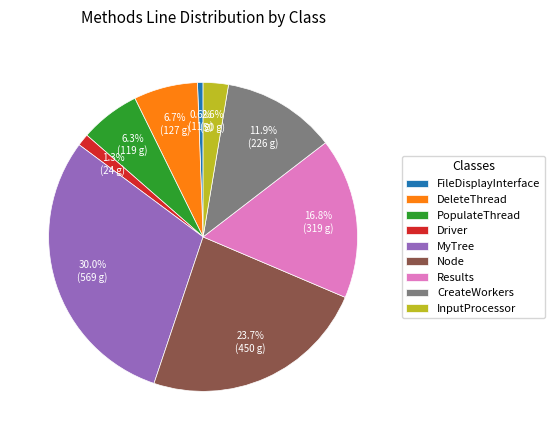

Which category has the smallest portion of the pie?

FileDisplayInterface